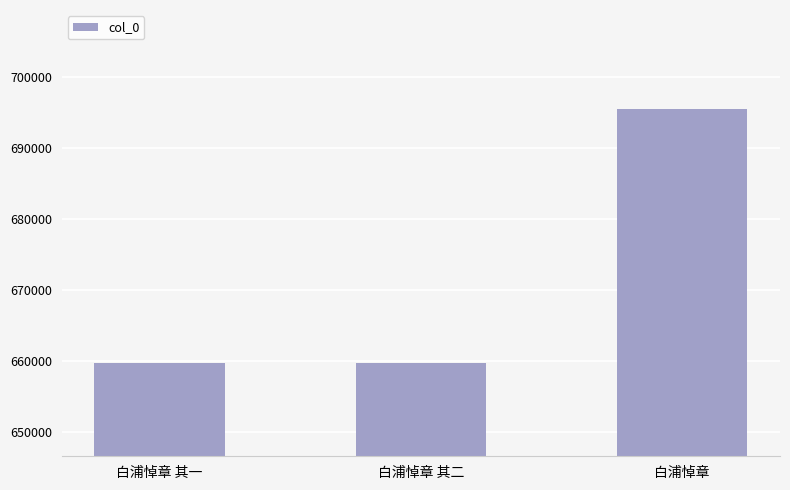

What value does the data have at 白浦悼章 其一?

659743